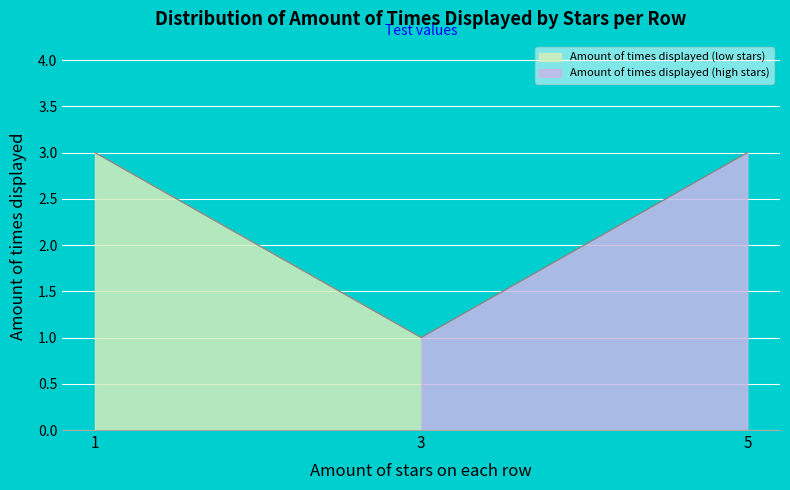

How many values are between 1 and 3?

3